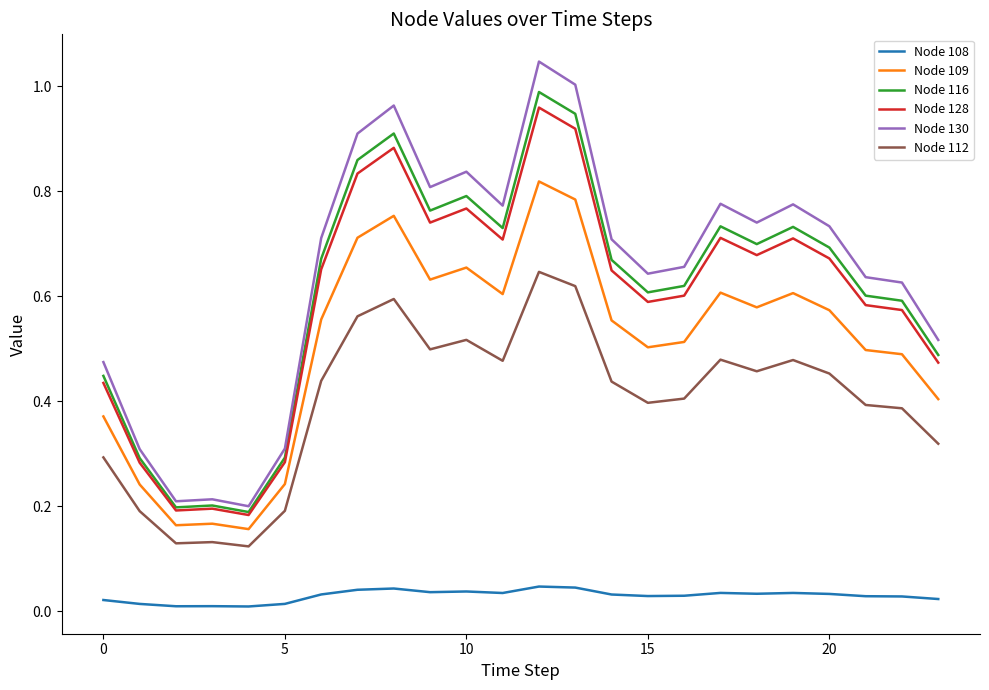

True or false: Node 109 and Node 108 cross at least once.

False